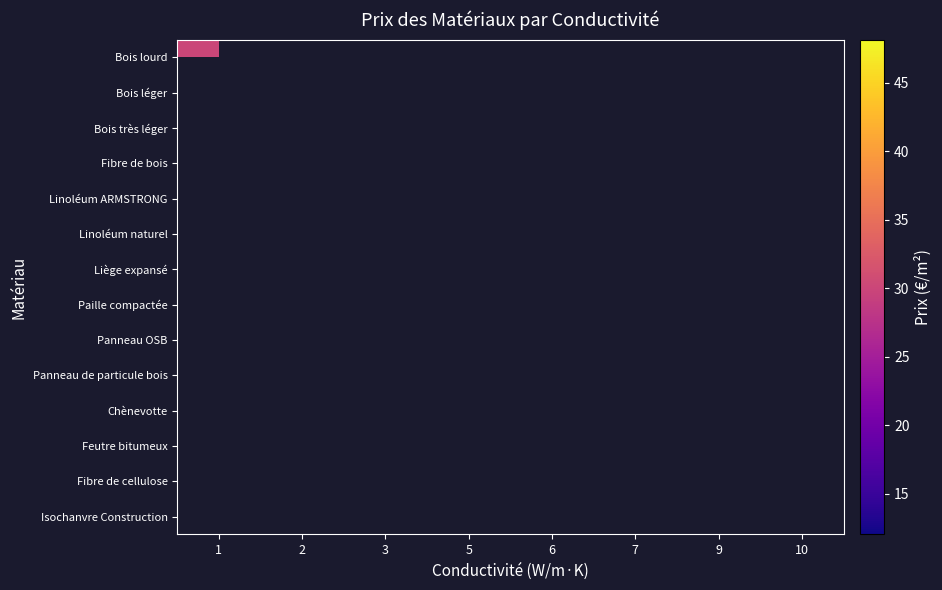

Rank the series by their average value, from lowest to highest.

Bois lourd, Bois léger, Bois très léger, Fibre de bois, Linoléum ARMSTRONG, Linoléum naturel, Liège expansé, Paille compactée, Panneau OSB, Panneau de particule bois, Chènevotte, Feutre bitumeux, Fibre de cellulose, Isochanvre Construction